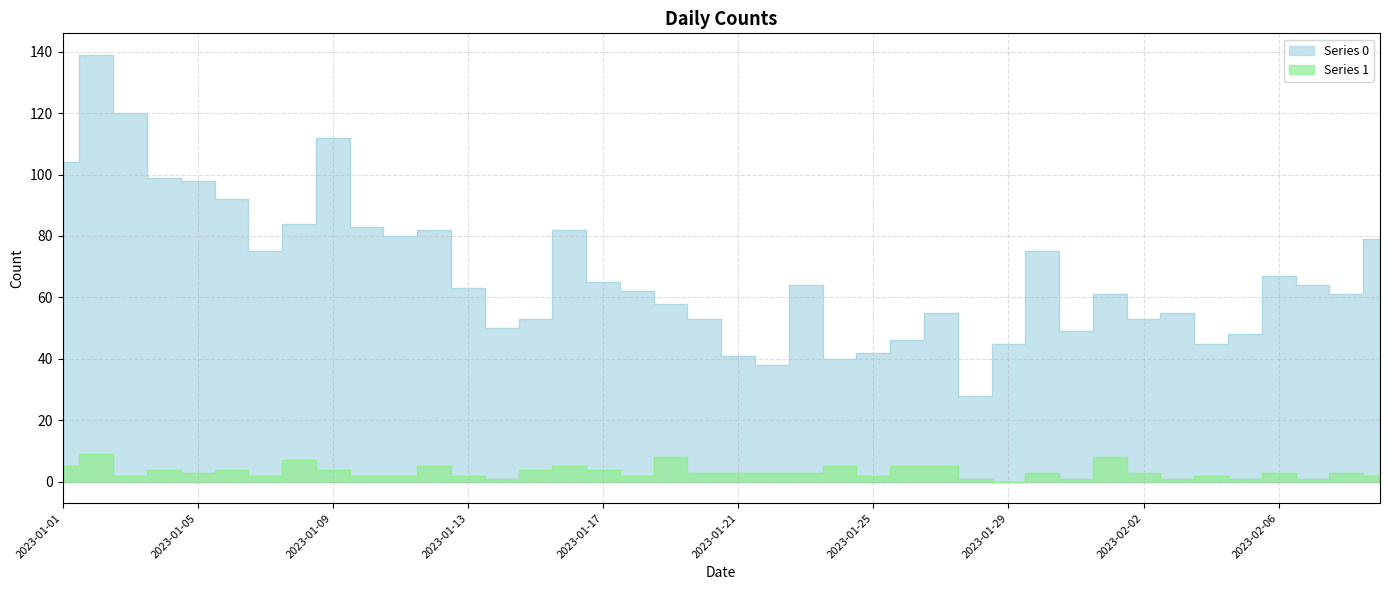

What is the value of the Series 1 point at the 23rd from the left?

3